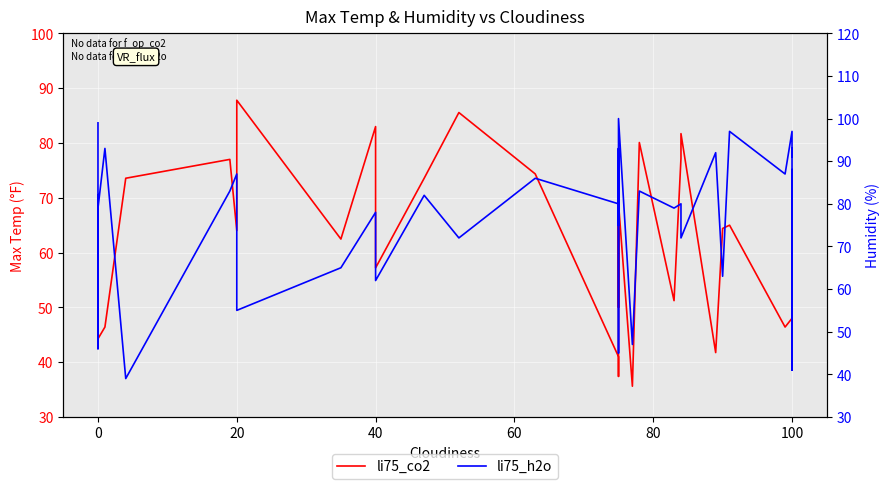

How many times do li75_co2 and li75_h2o cross each other?

18